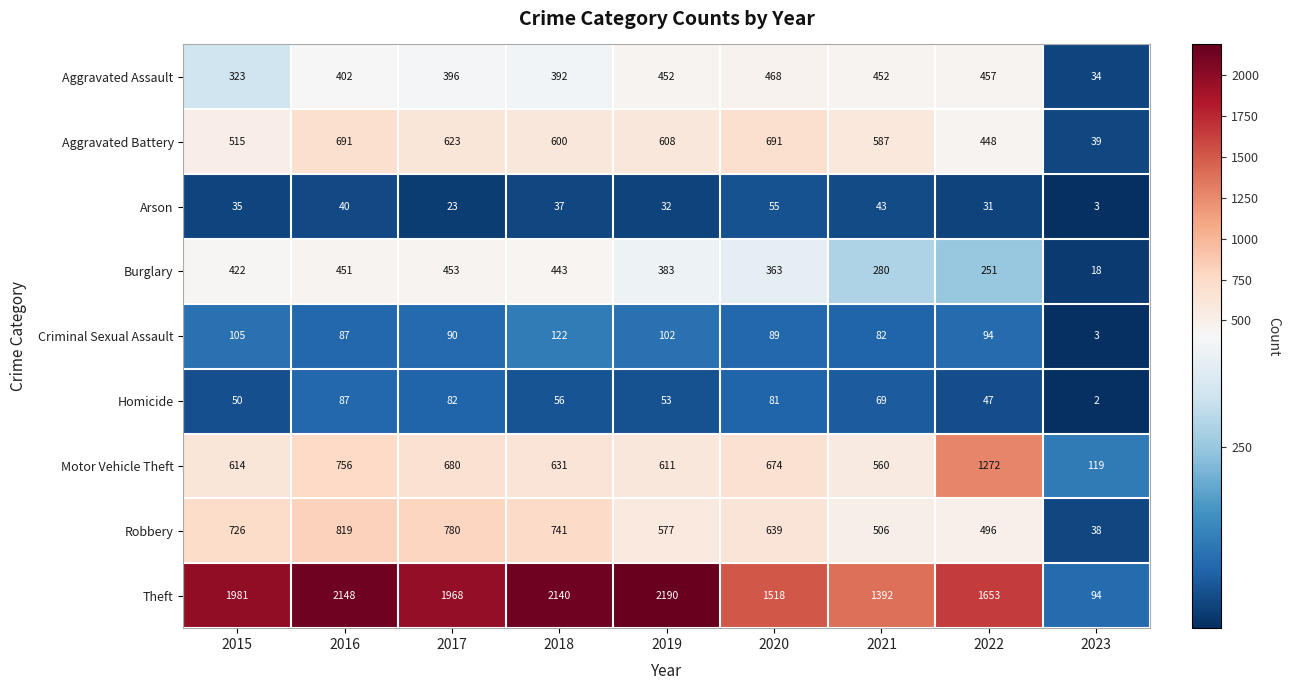

Between 2016 and 2019, which series saw the biggest shift?

Robbery